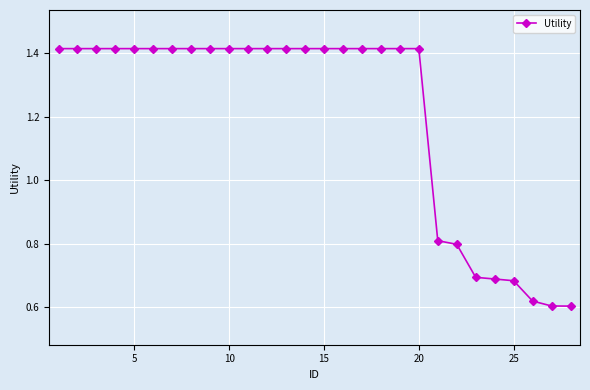

What is the difference between the maximum and minimum values?

0.8